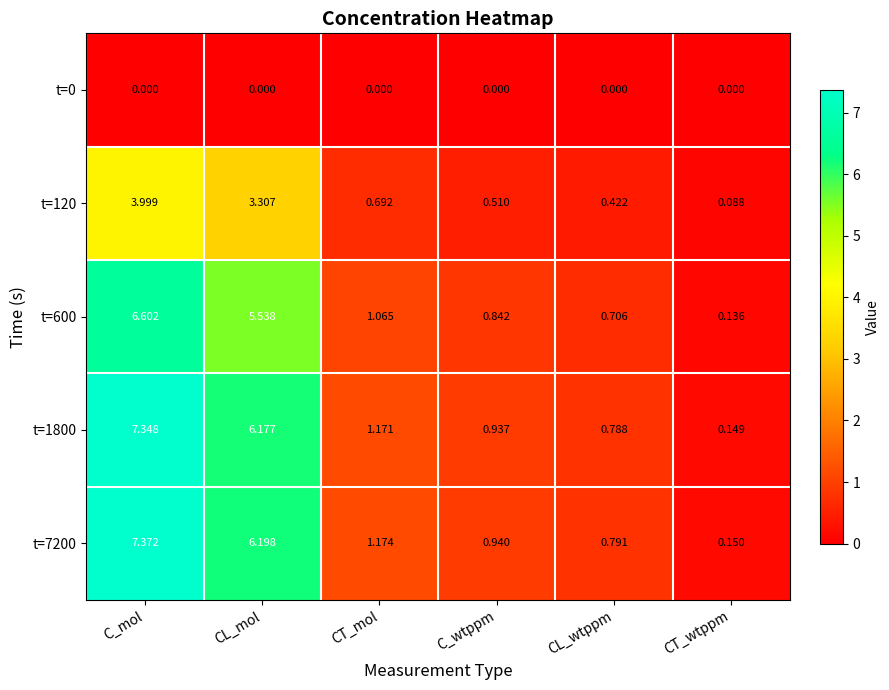

Which series changed the most between CL_mol and CL_wtppm?

t=7200